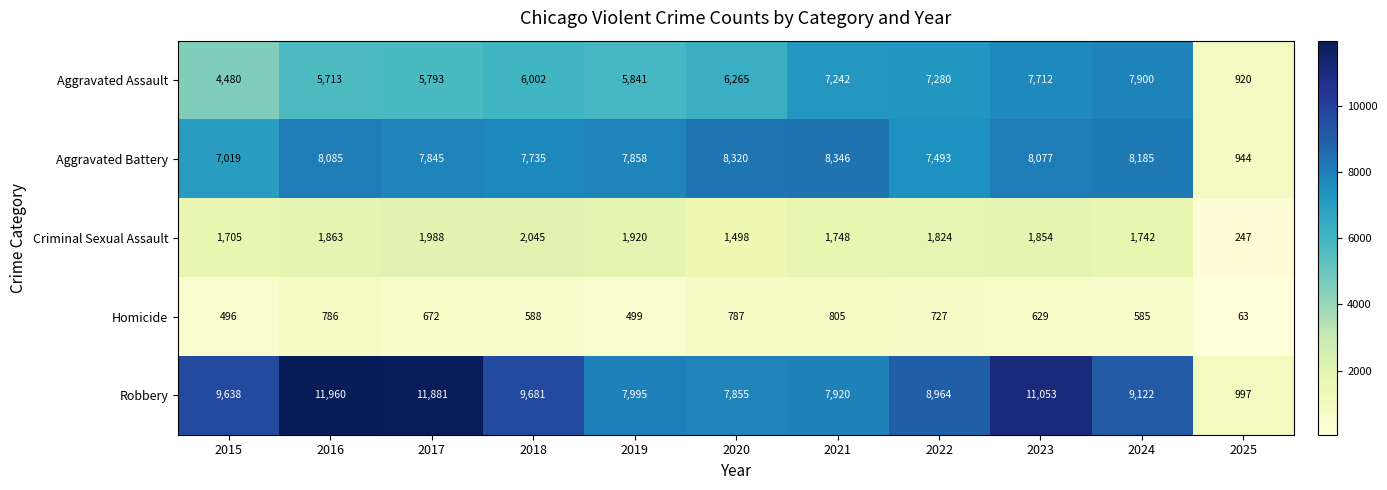

List the series in order of their peak value, lowest first.

Homicide, Criminal Sexual Assault, Aggravated Assault, Aggravated Battery, Robbery